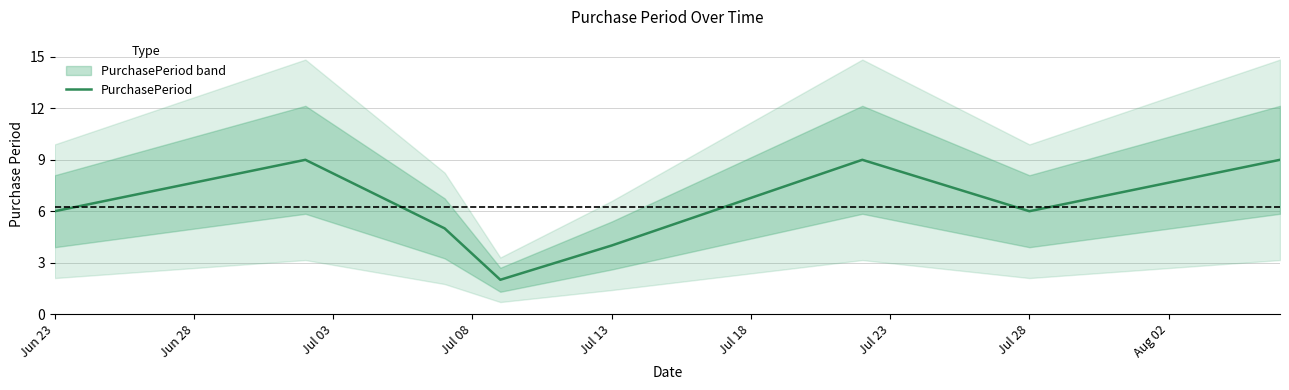

True or false: PurchasePeriod has a value of 1 at Jul 13.

False